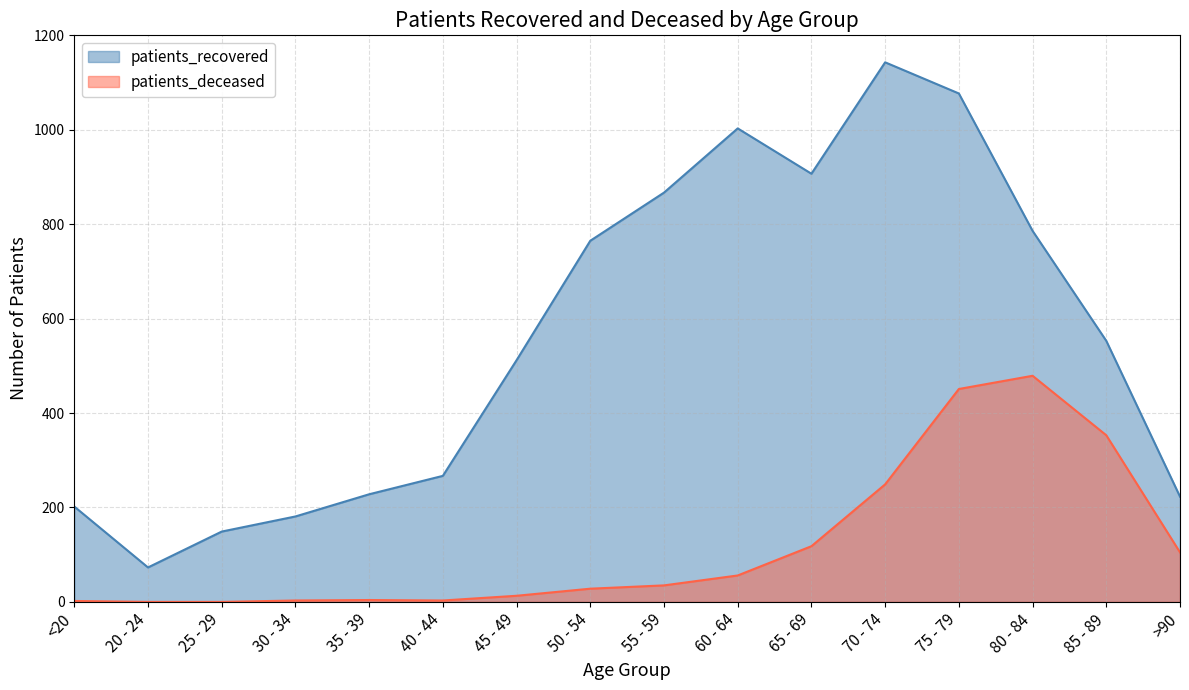

What is the sum of the patients_recovered values at 20 - 24 and 65 - 69?

980